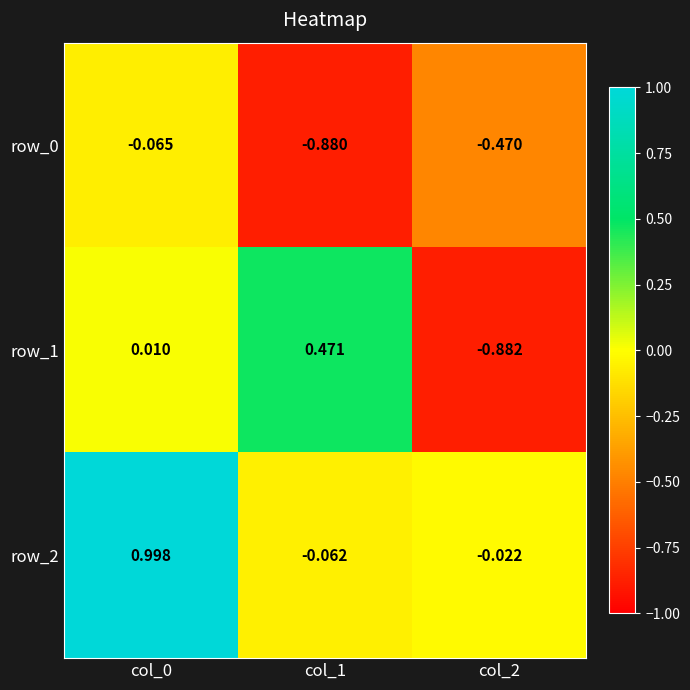

Is the value of row_1 at col_2 greater than the value of row_0 at col_1?

No